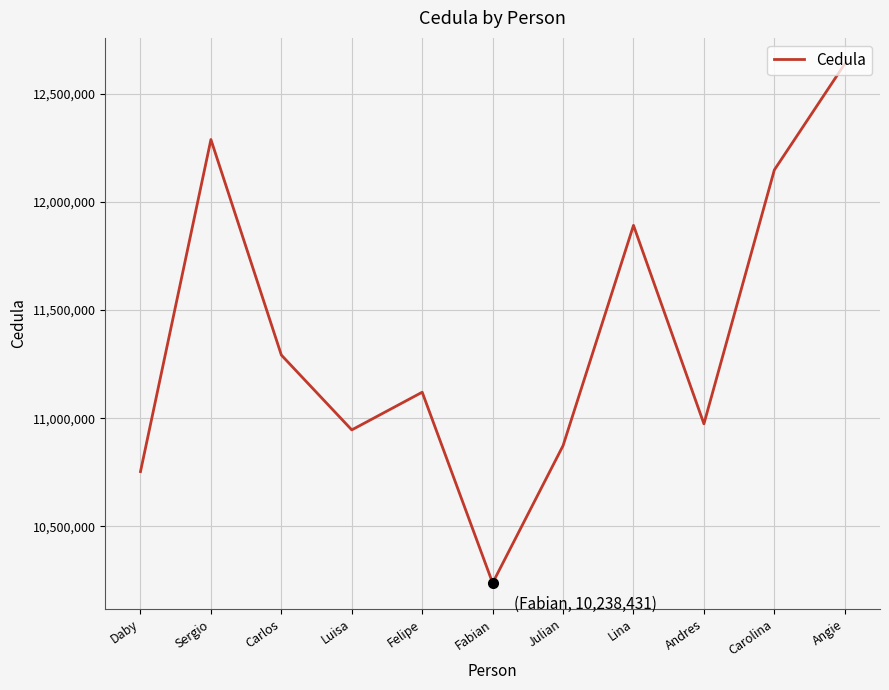

Is it true that the value at Fabian is 14764668?

False